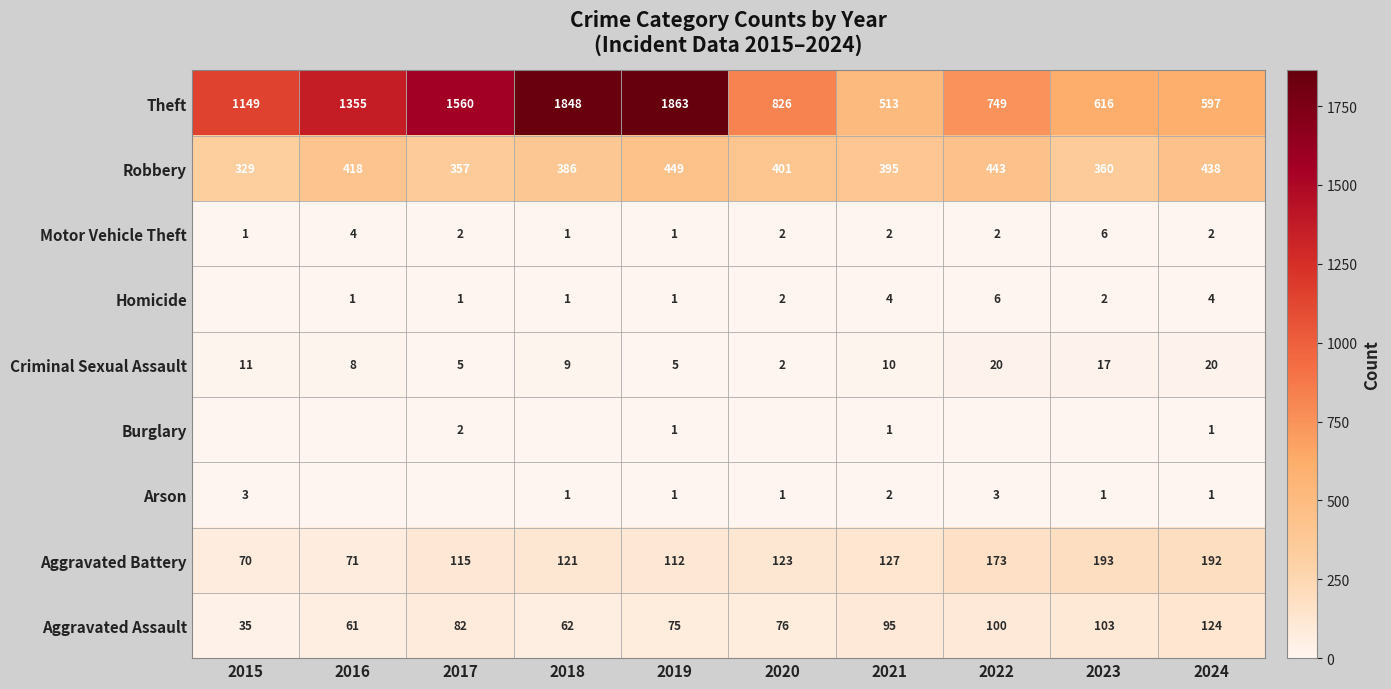

Read the Robbery value at 2017, to the nearest 10.

360